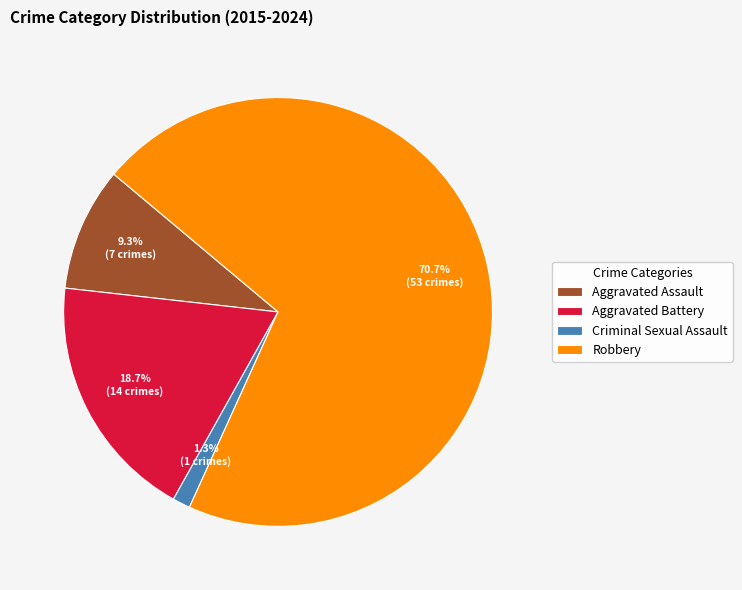

Between Criminal Sexual Assault and Robbery, which is larger?

Robbery